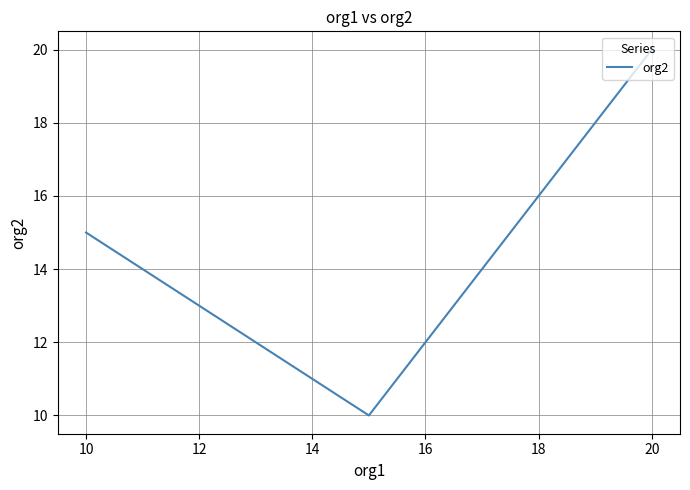

What is the average value?

15